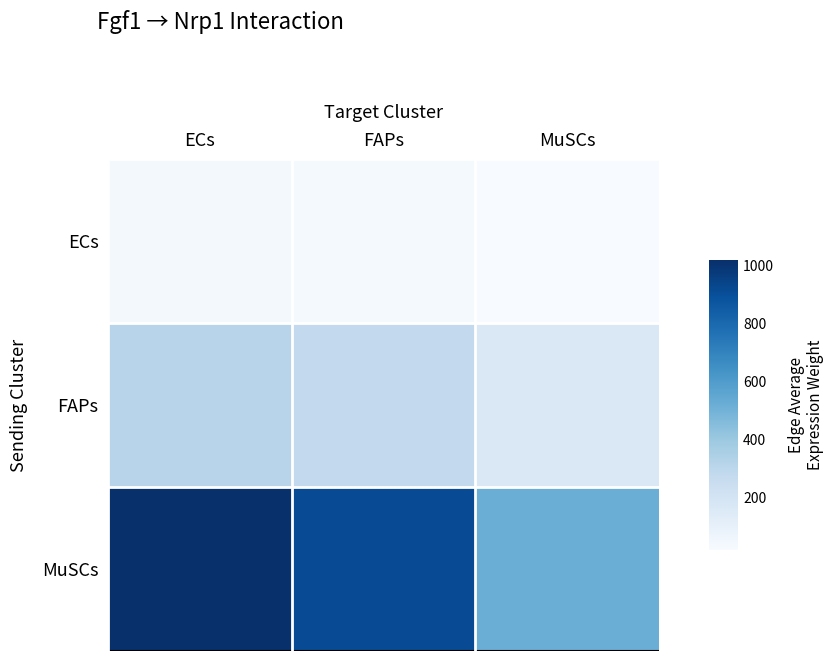

Rank the series by their maximum value, from highest to lowest.

MuSCs, FAPs, ECs